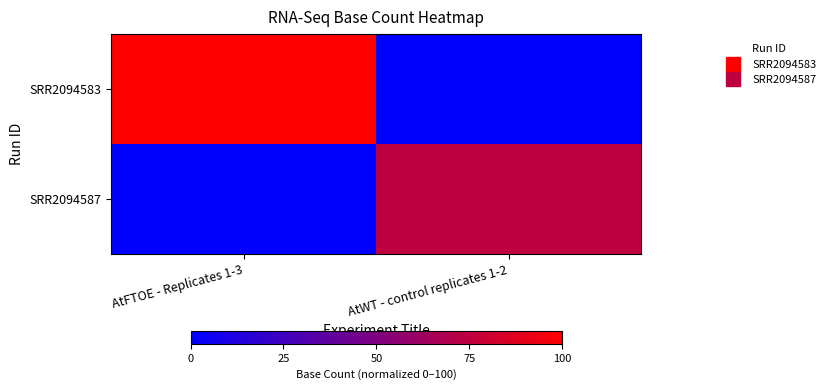

At AtFTOE - Replicates 1-3, list the series in order from largest to smallest.

SRR2094583, SRR2094587